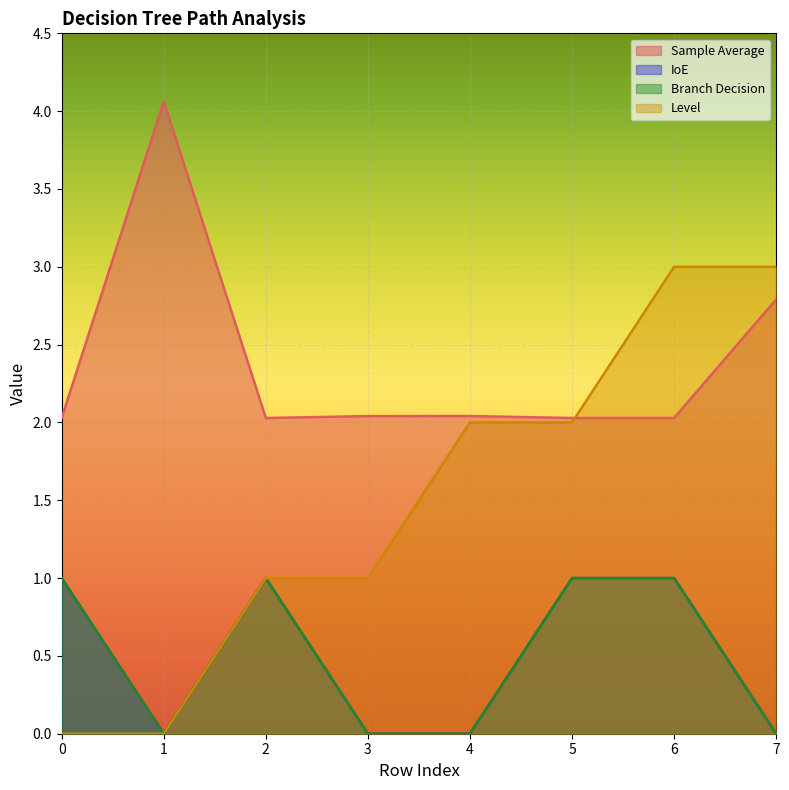

Which series has the largest total across all categories?

Sample Average